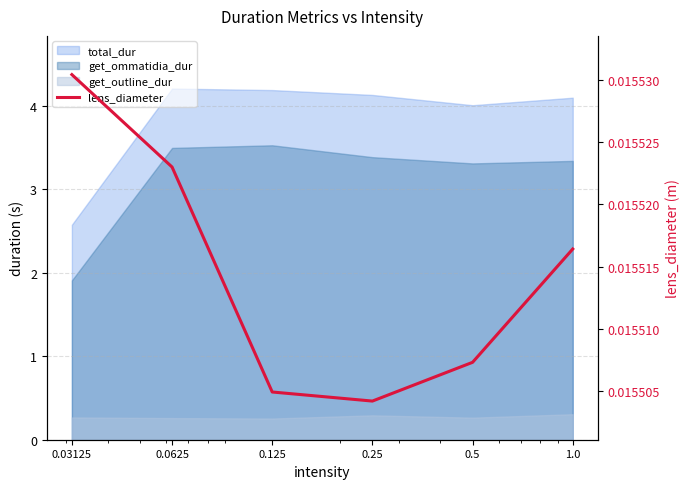

Where is the data nearest to the value 0?

0.25